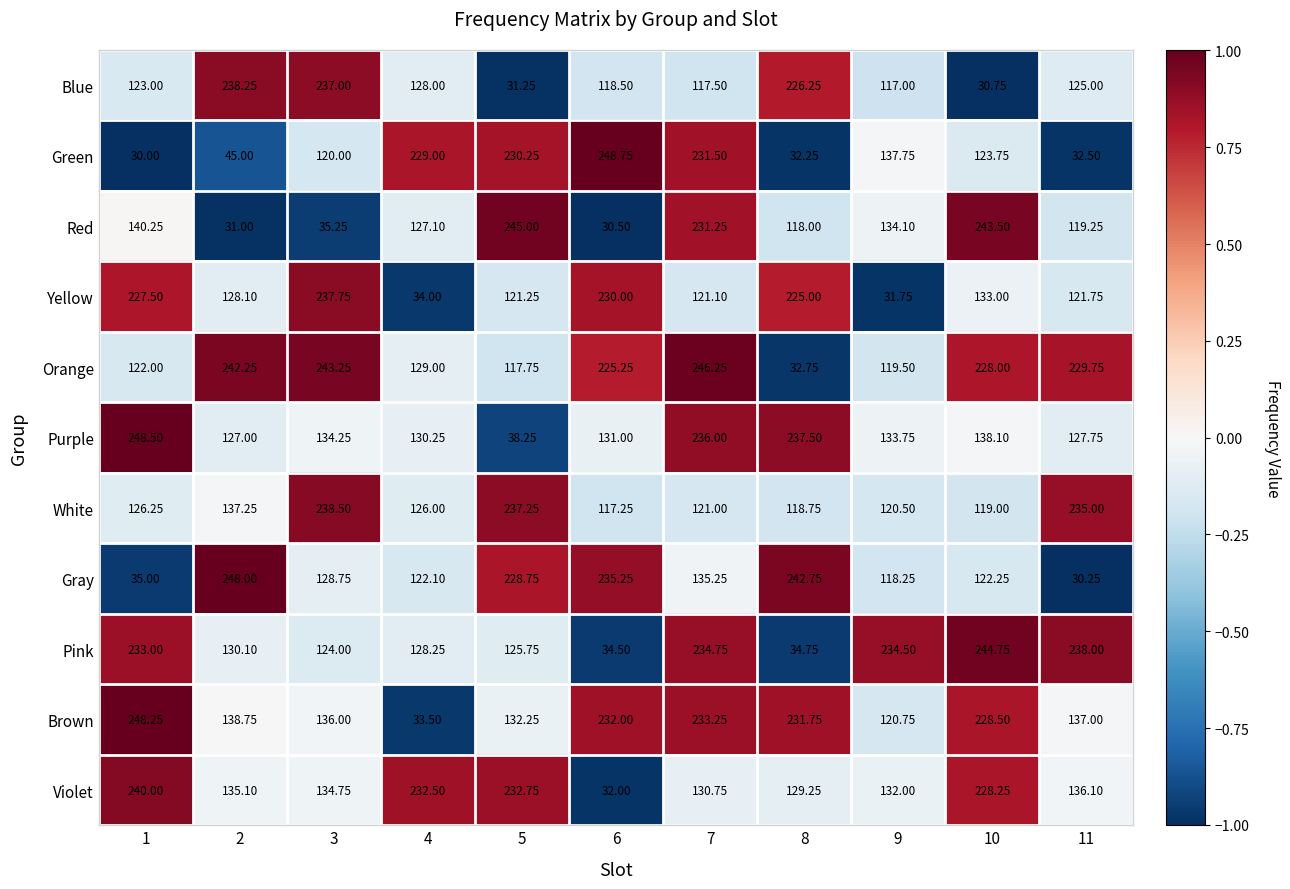

Rank the series at 3 from highest to lowest value.

Orange, White, Yellow, Blue, Brown, Violet, Purple, Gray, Pink, Green, Red